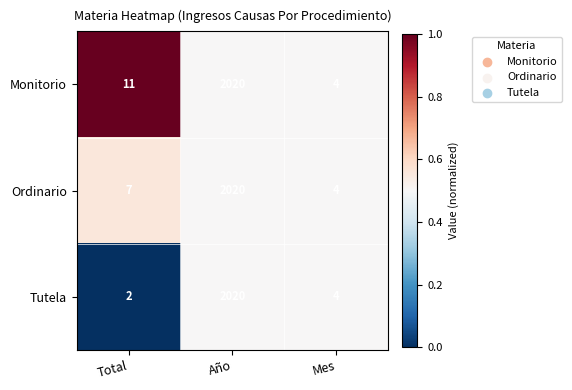

What is the sum of all Tutela values?

2026